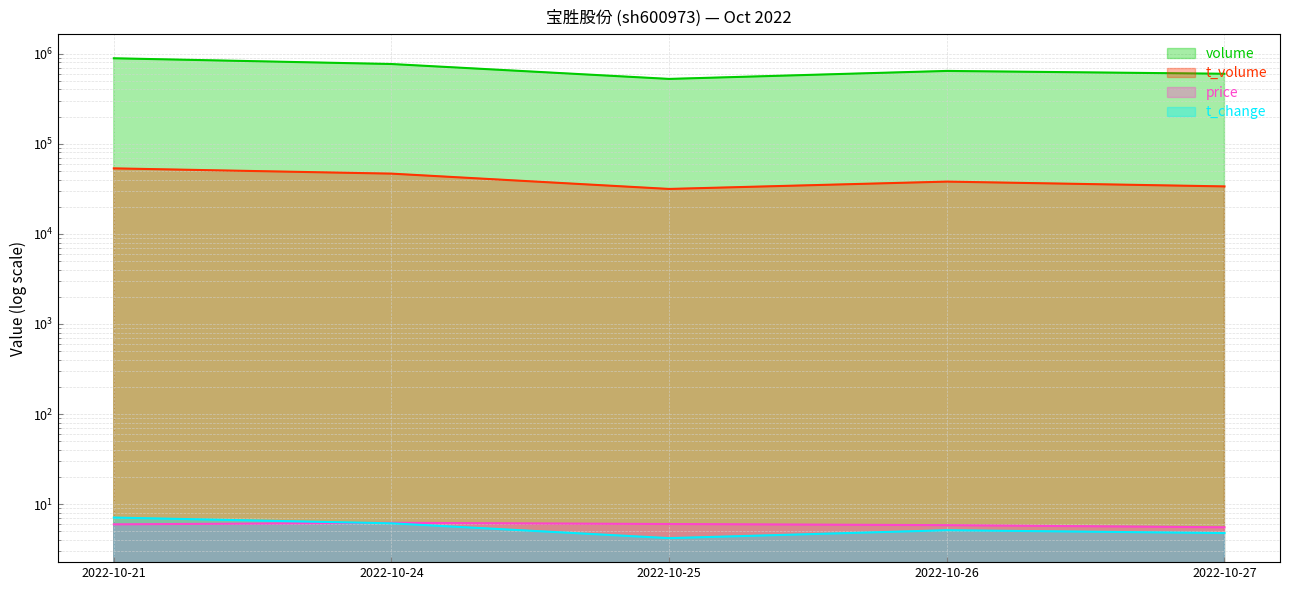

How many times do price and t_change cross each other?

1